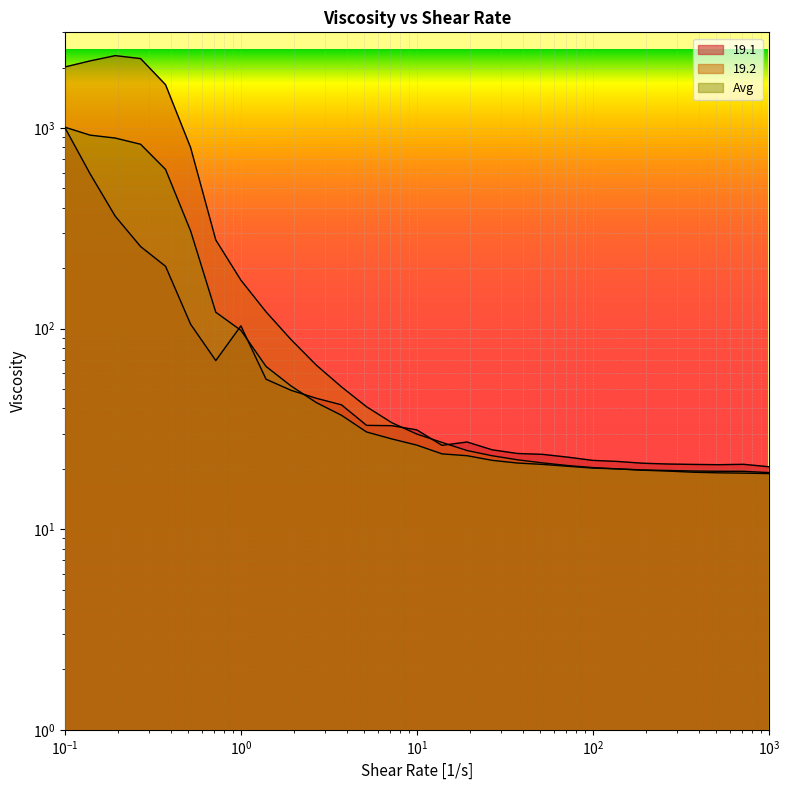

At 1000.0, list the series in order from smallest to largest.

19.2, Avg, 19.1